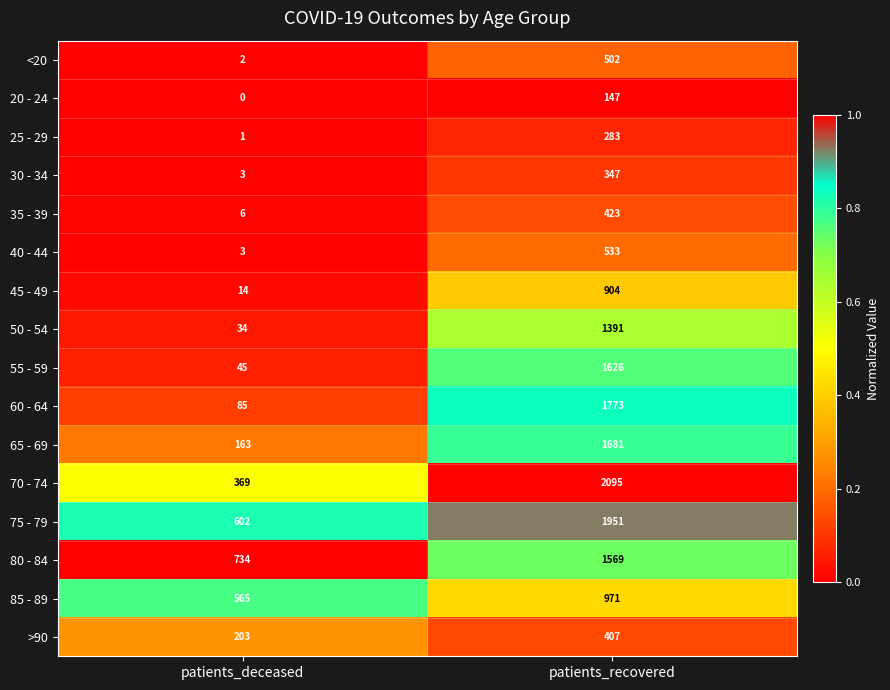

The 45 - 49 series shows 6 at patients_deceased. True or false?

False